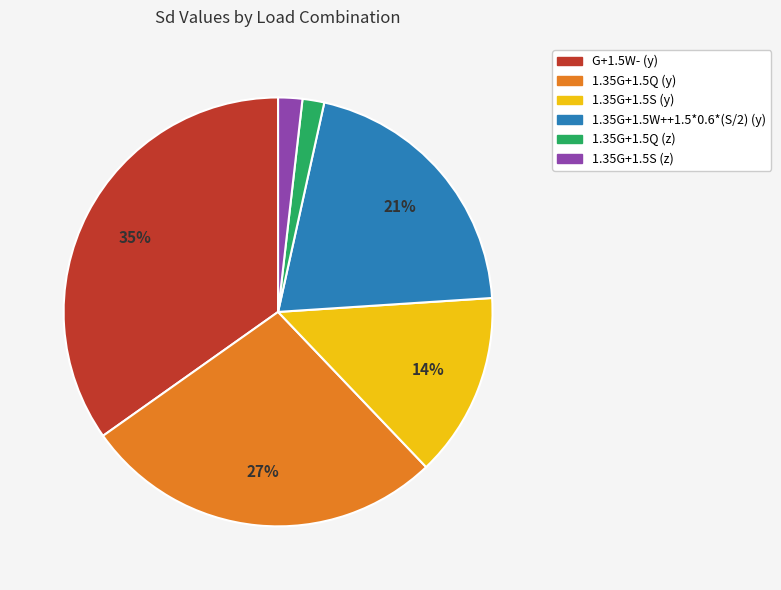

True or false: 1.35G+1.5Q (y) accounts for 27% of the total.

True